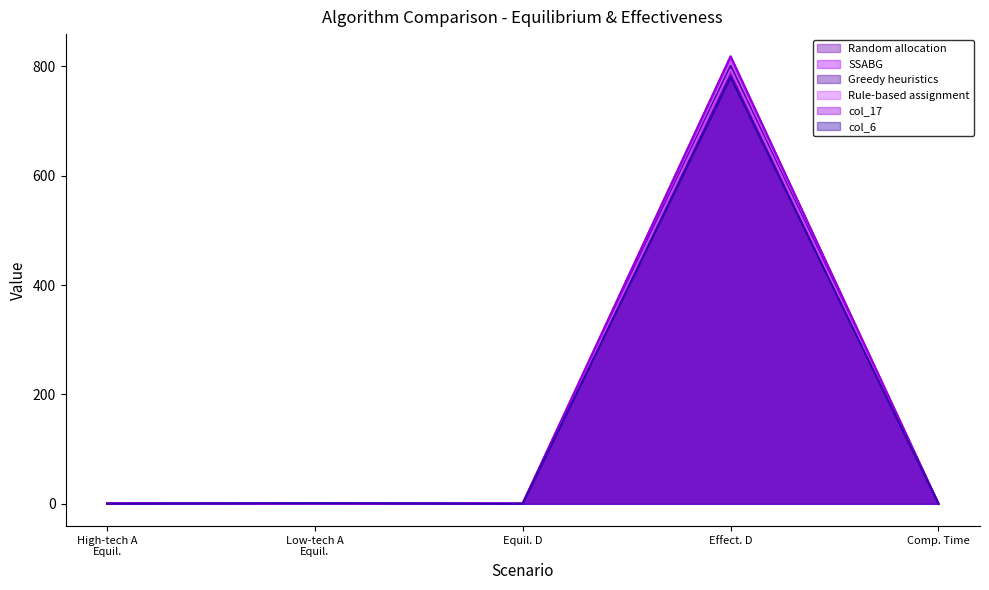

Does the chart display data point markers on the line(s)?

No